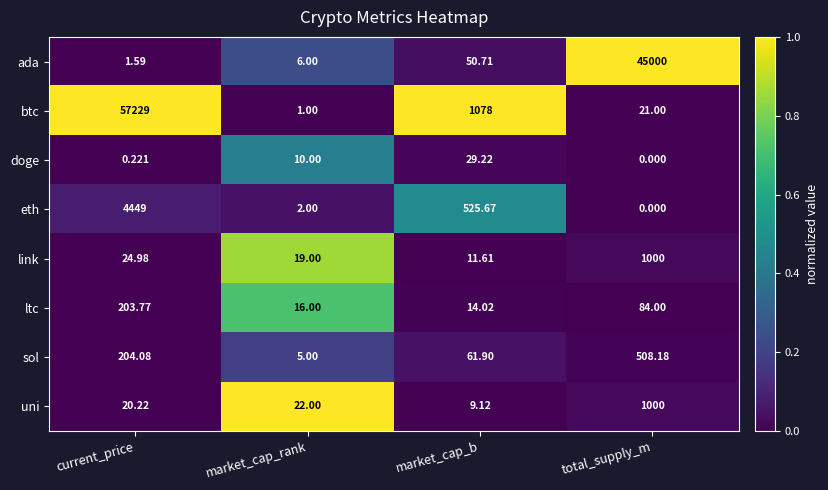

Where does the ltc series first go above 84?

current_price